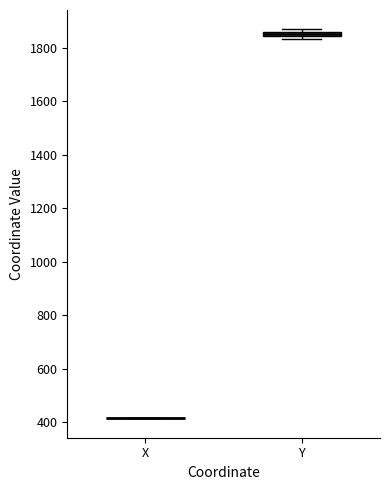

Where is the lower edge of the box for Y on the y-axis? The values are not printed on the chart, so give them approximately, as read against the axis.

1840